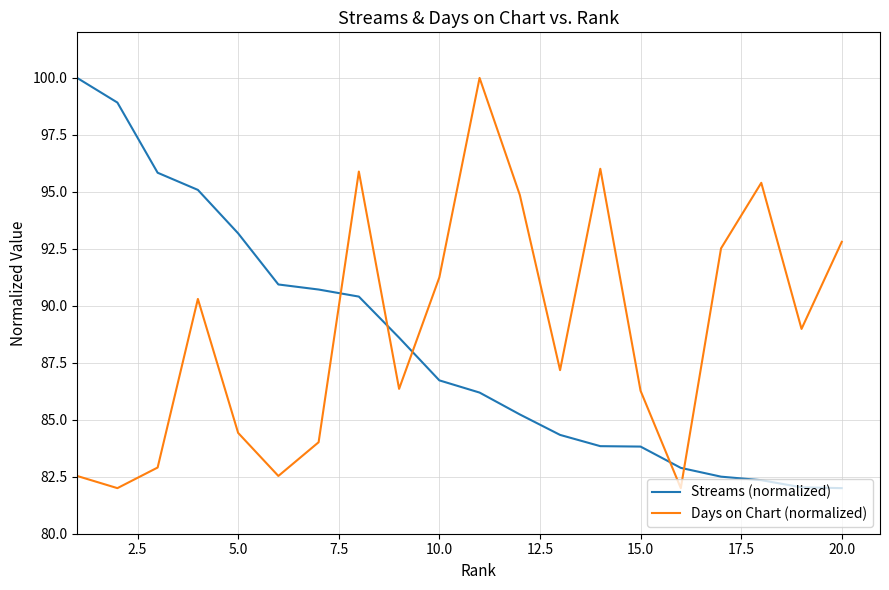

What is the minimum value shown in the chart?

82.0